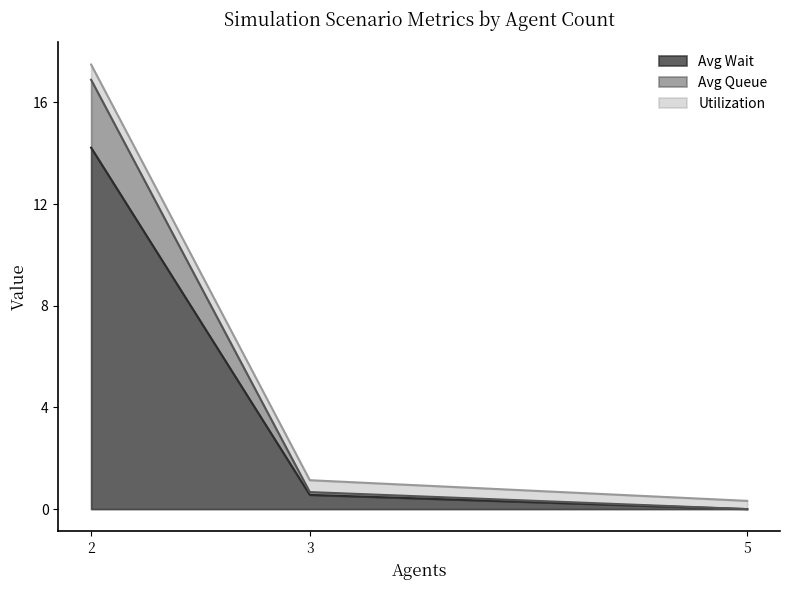

At which category is the sum across all series the highest?

2